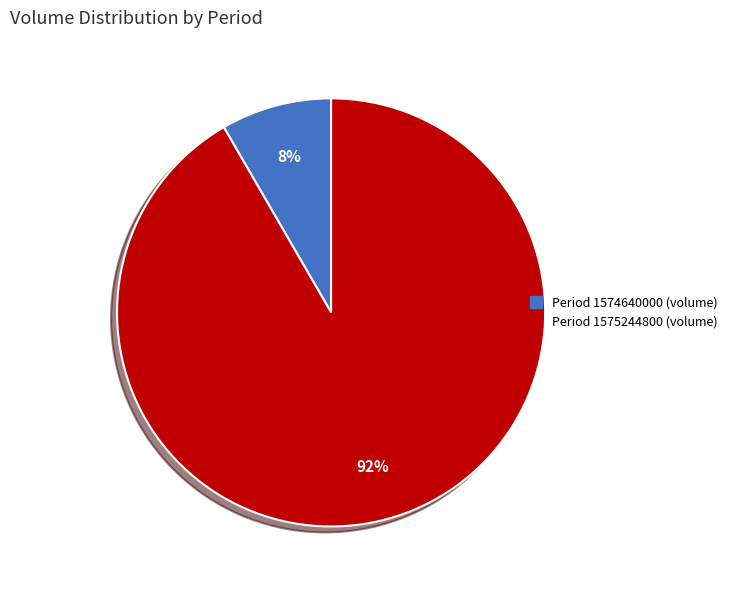

What percentage is the Period 1574640000 (volume) slice, to the nearest percent?

8%